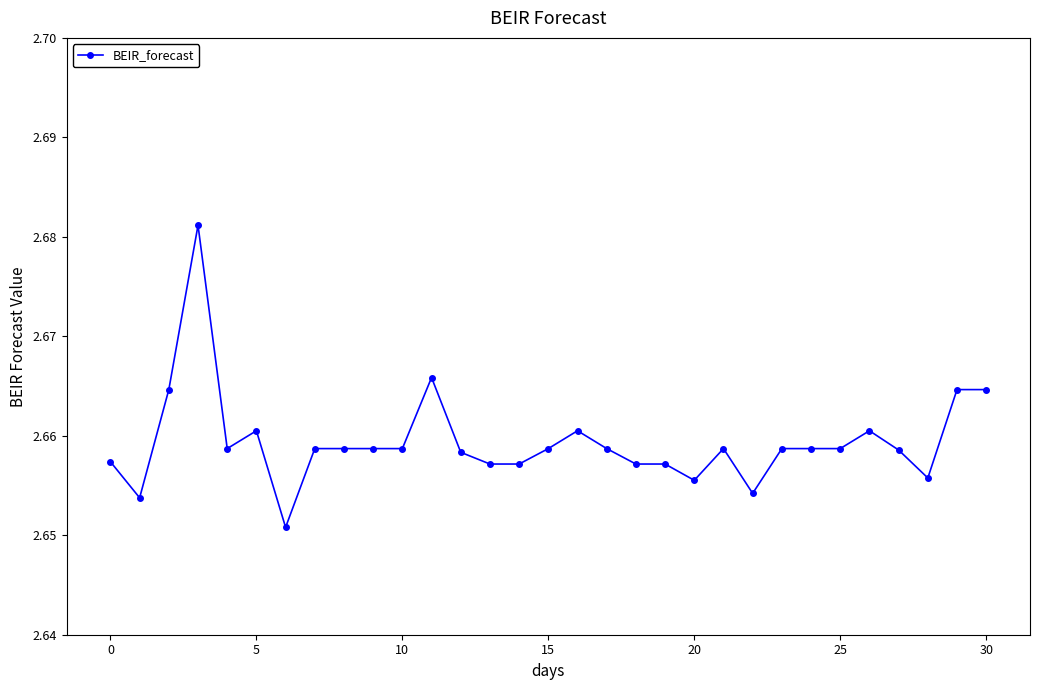

What is the sum of all values?

82.4